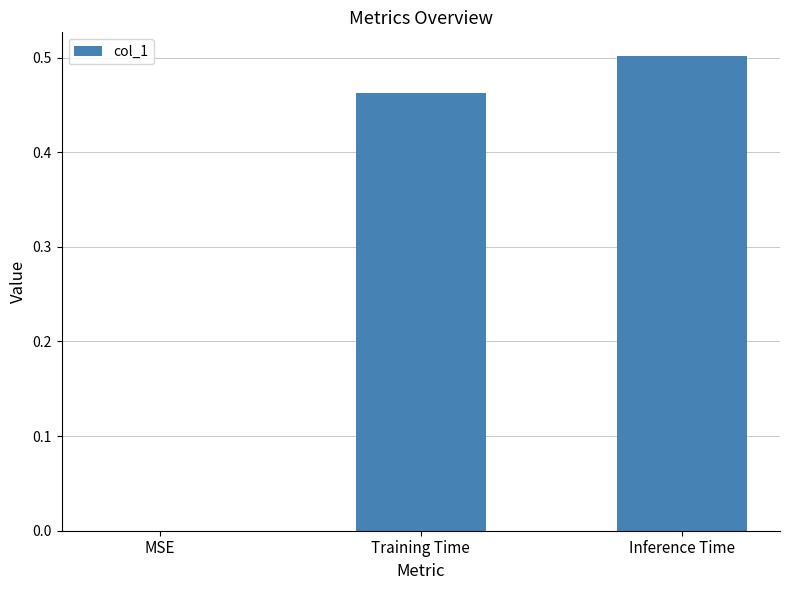

How many values are between 0 and 1?

3